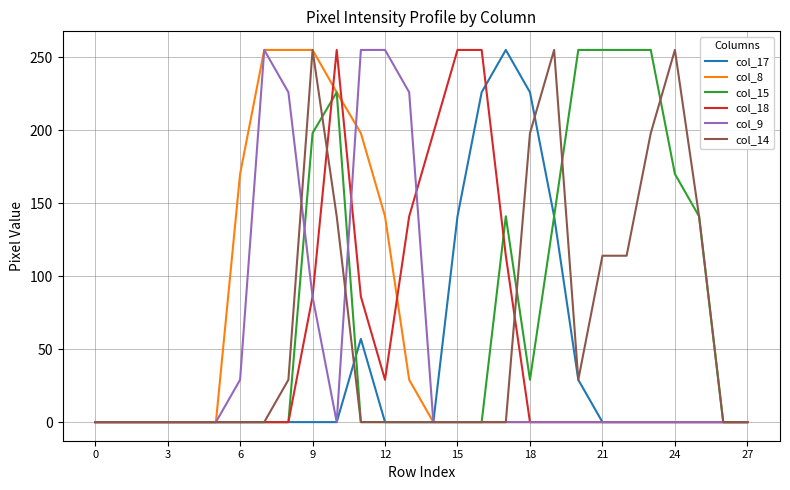

What is the maximum value shown in the chart?

255